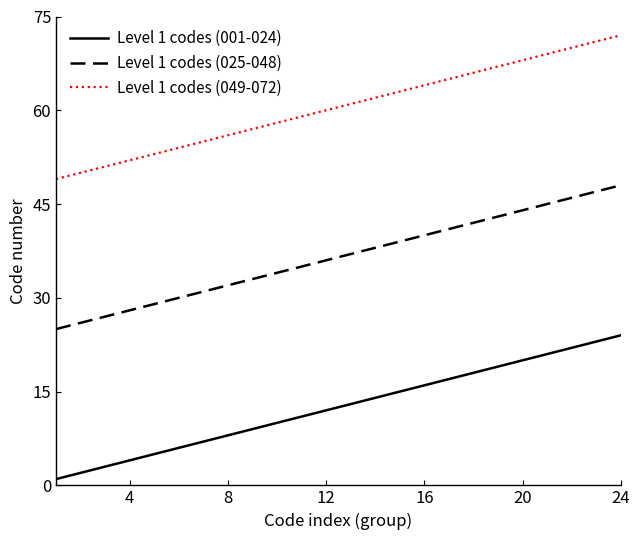

Which series has the largest total across all categories?

Level 1 codes (049-072)